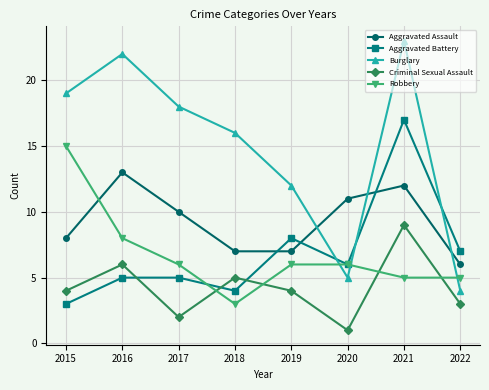

Which series ends up on top after the final intersection of Aggravated Battery and Criminal Sexual Assault?

Aggravated Battery